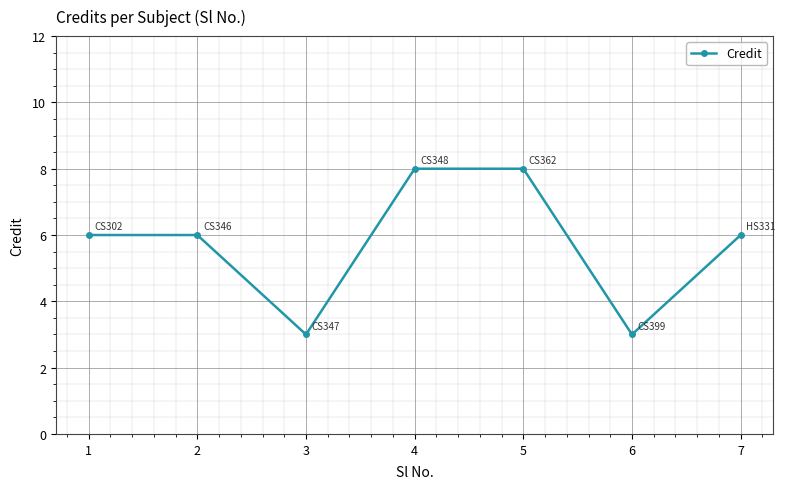

What is the value of the 7th point from the left?

6